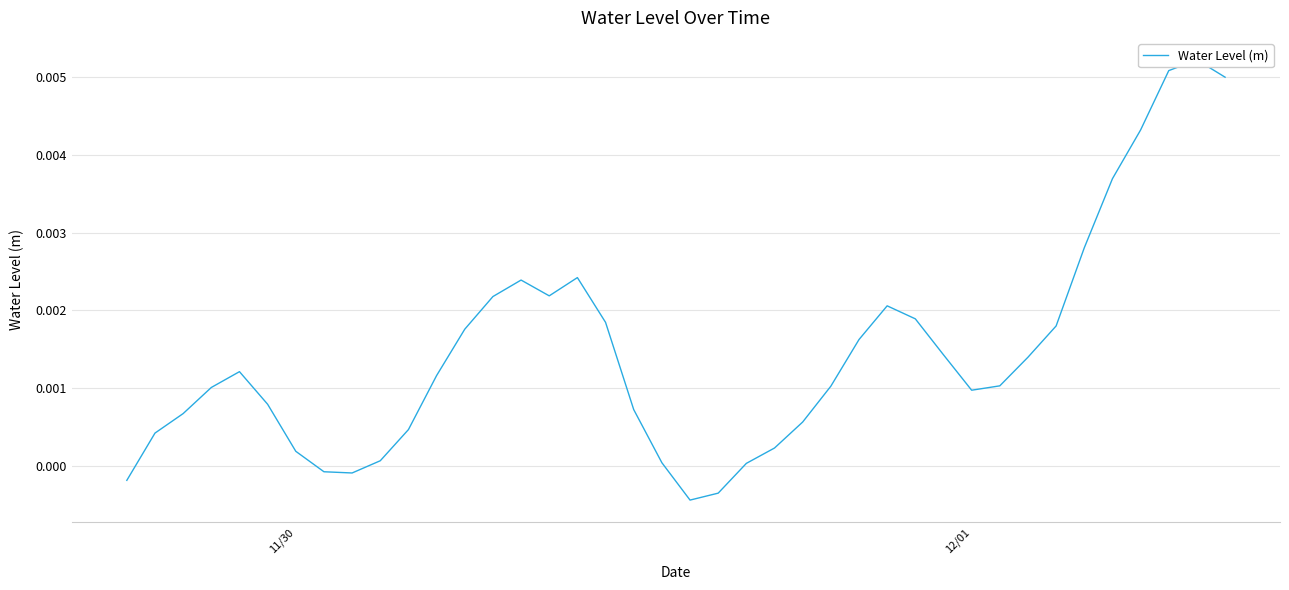

What is the sum of all values?

0.1